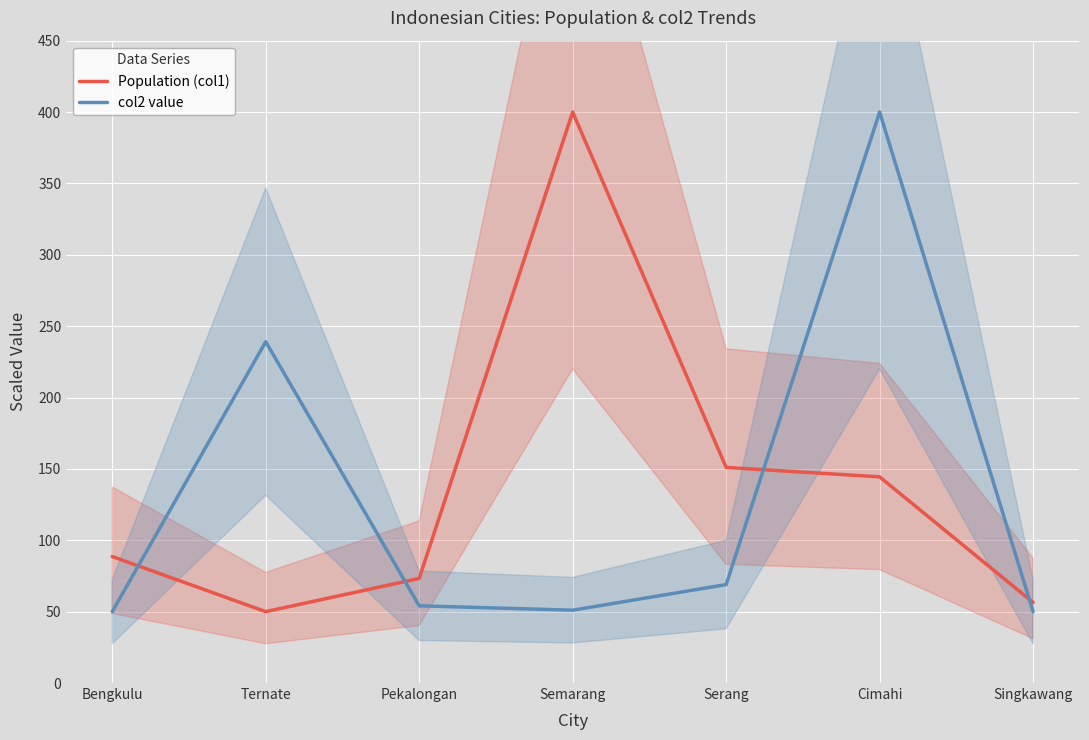

Where is Population (col1) nearest to the value 225?

Serang